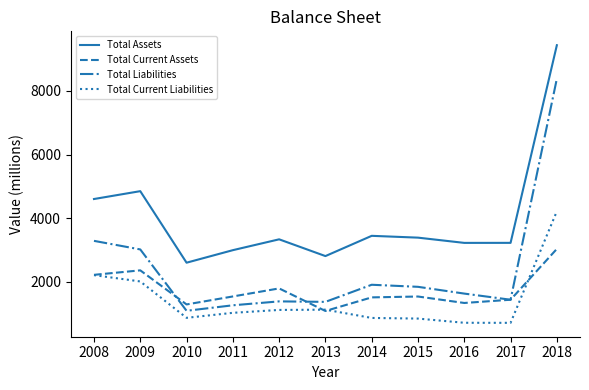

At which category does Total Current Assets reach its first local peak?

2009